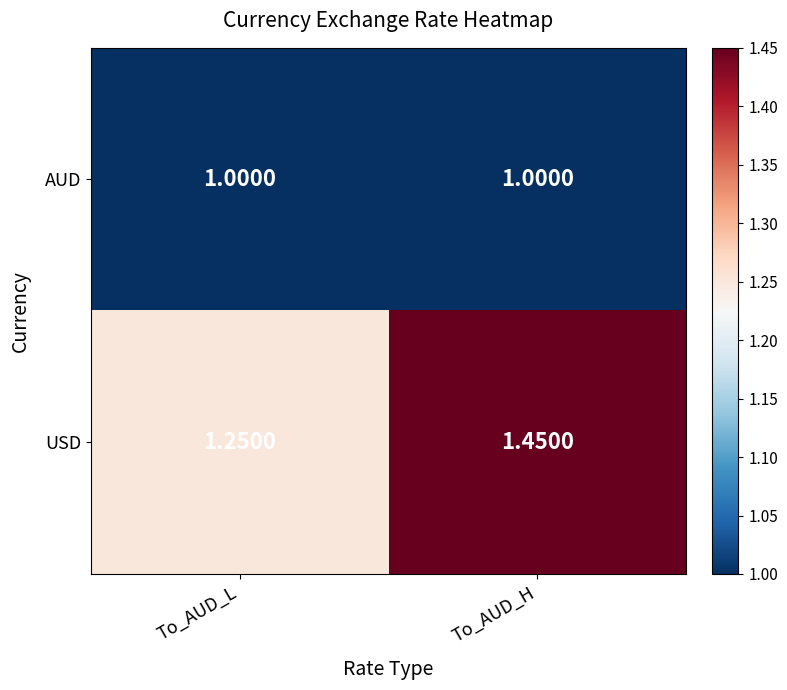

Which series has the largest total across all categories?

USD